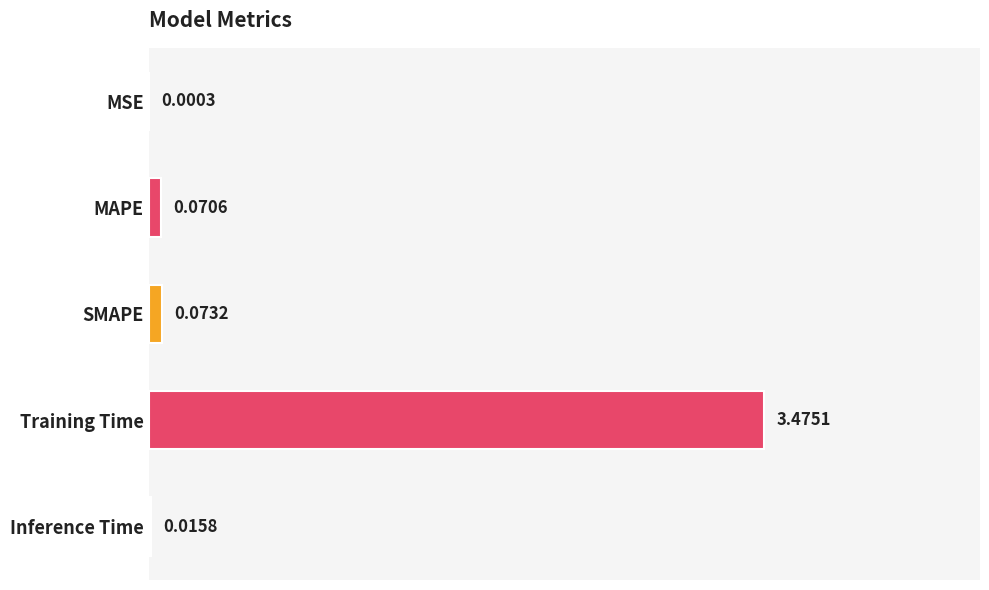

List the labels in order of value, largest first.

Training Time, SMAPE, MAPE, Inference Time, MSE